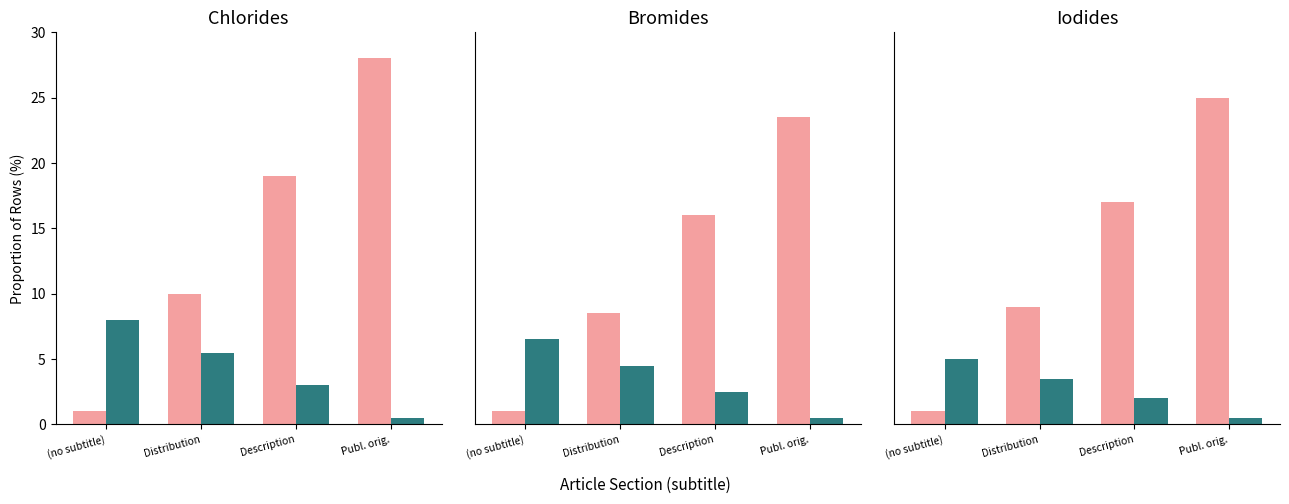

What is the sum of the Series A (light) values at Description and Publ. orig.?

42.0